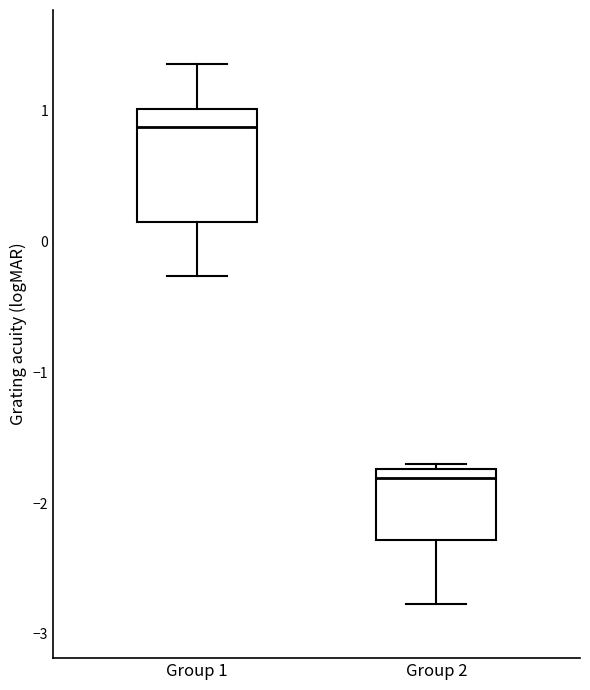

Reading left to right, transcribe this box plot: for each box, give where its median line is, the range the box spans, and where its two whiskers end, as read against the y-axis. The values are not printed on the chart, so give them approximately, as read against the axis.

Group 1: median 0.9, box 0.1 to 1.0, whiskers -0.3 to 1.4
Group 2: median -1.8, box -2.3 to -1.7, whiskers -2.8 to -1.7 (just above the box's upper edge)